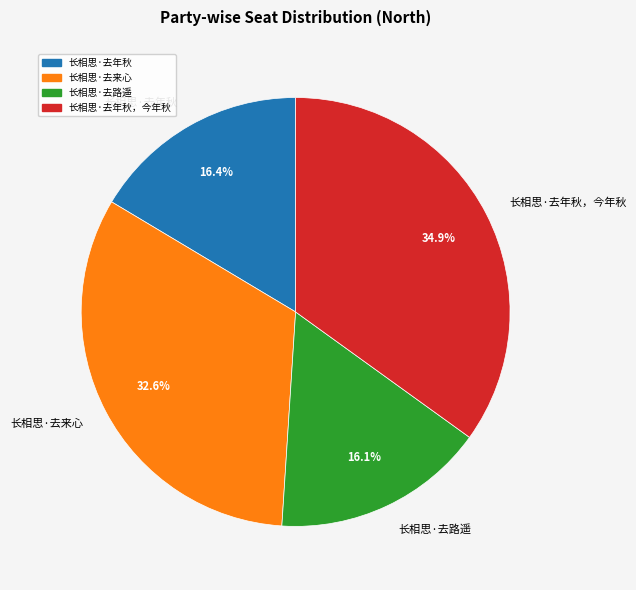

Is it true that 长相思·去年秋，今年秋 is 35% of the pie?

True